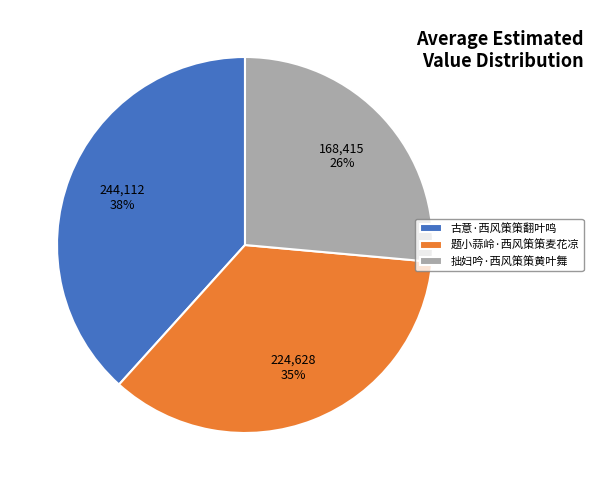

Rank the categories by value from lowest to highest.

拙妇吟·西风策策黄叶舞, 题小蒜岭·西风策策麦花凉, 古意·西风策策翻叶鸣